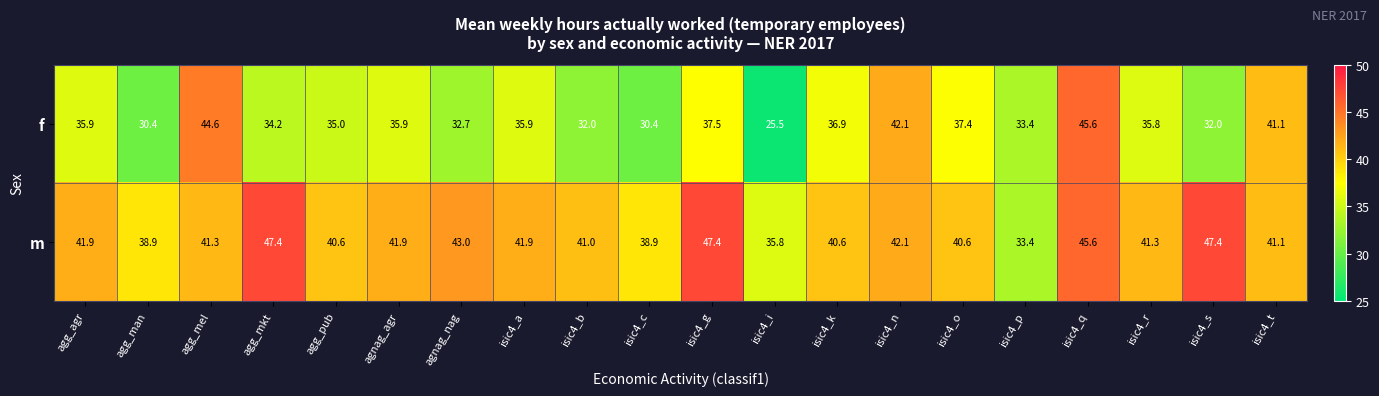

Is the value of m at agg_mel greater than the value of f at isic4_s?

Yes